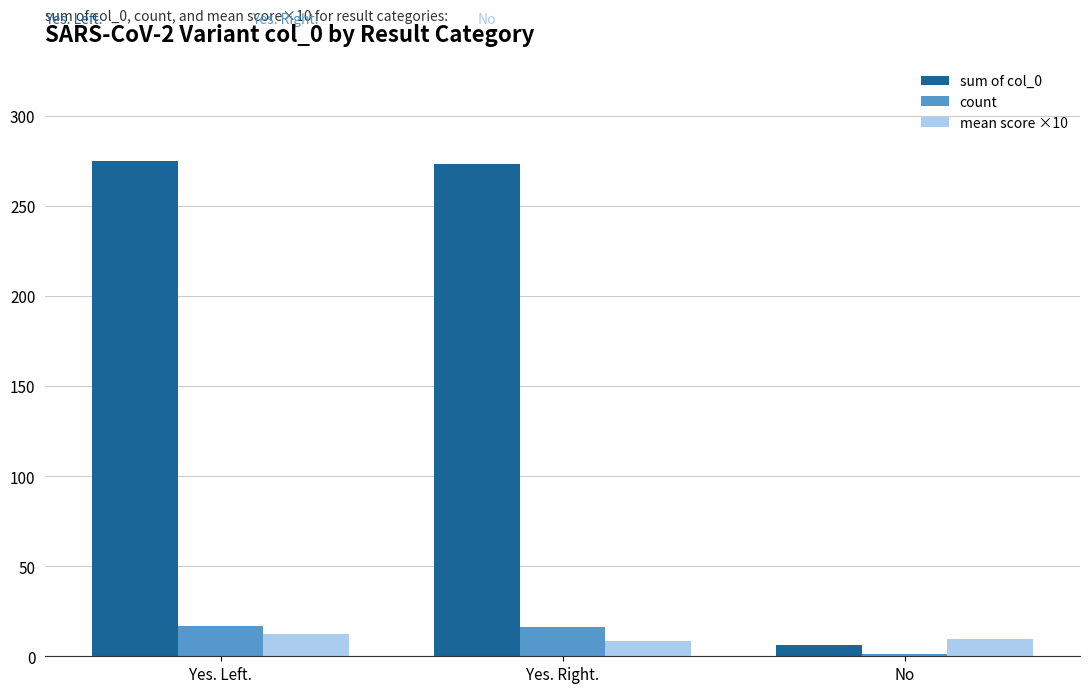

What is the smallest value displayed?

1.0